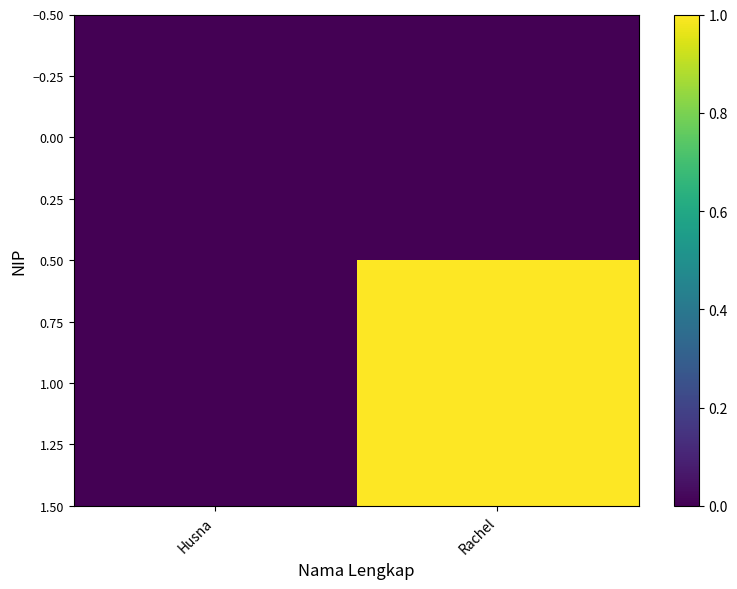

Reading left to right, list all the values displayed in this chart.

0.00: Husna=0	Rachel=-34982
1.00: Husna=-34982	Rachel=1